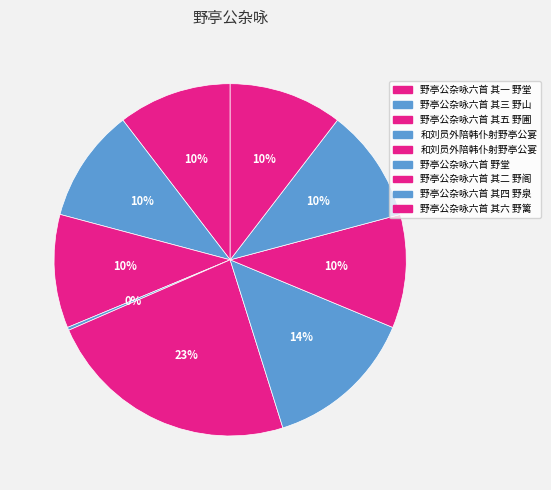

Is there any slice that represents more than half of the pie?

No